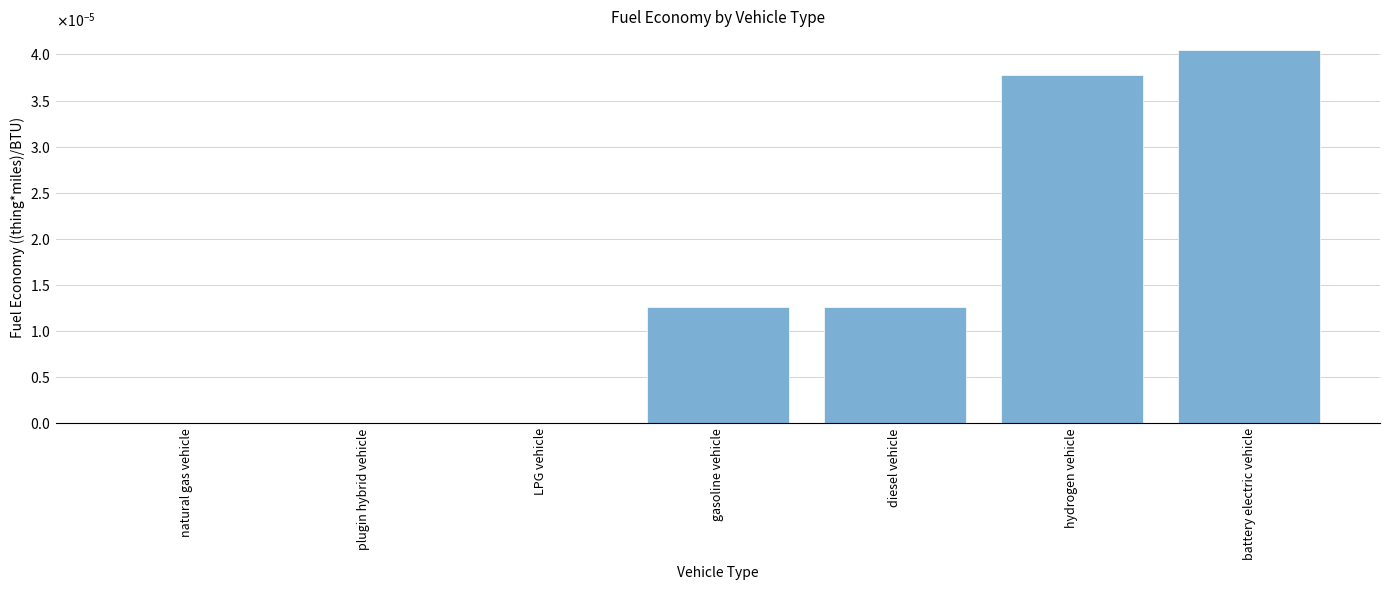

Are the bars horizontal?

No